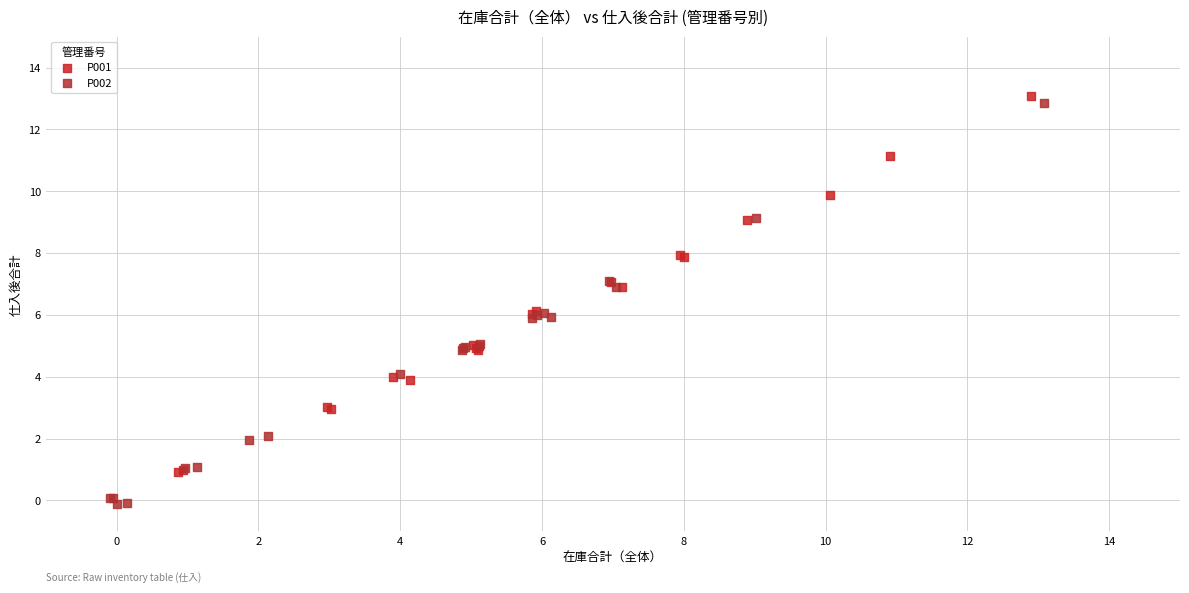

Which series has the widest spread of Y values?

P002